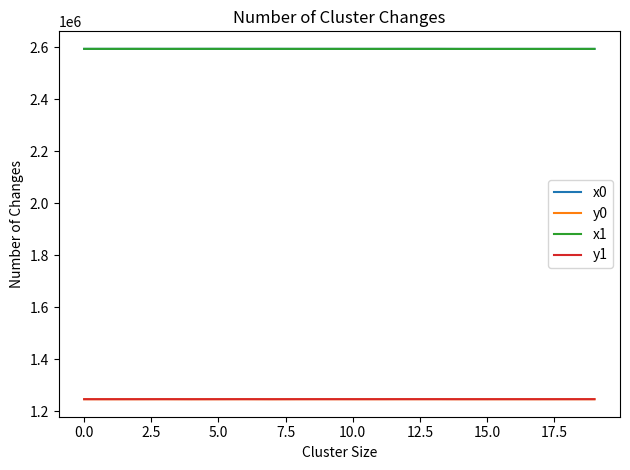

What is the maximum value for y0?

1246483.4